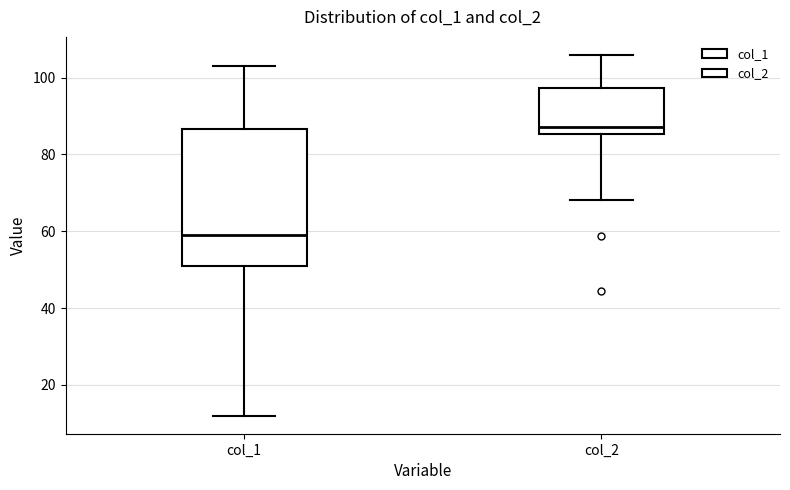

Comparing the boxes themselves (not the whiskers), which one is the tallest?

col_1